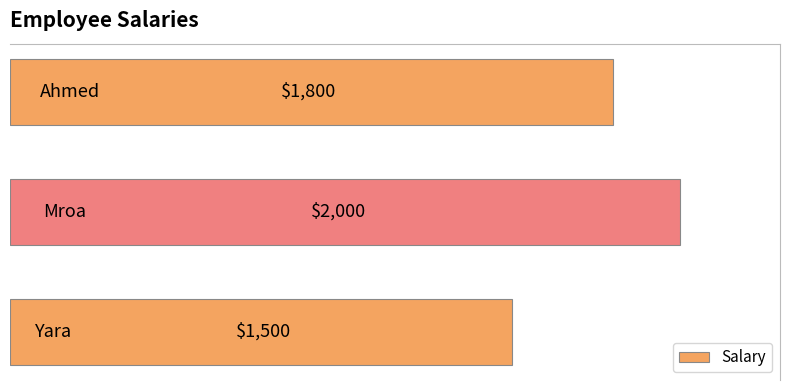

Count the values in the range 1500 to 2000.

3